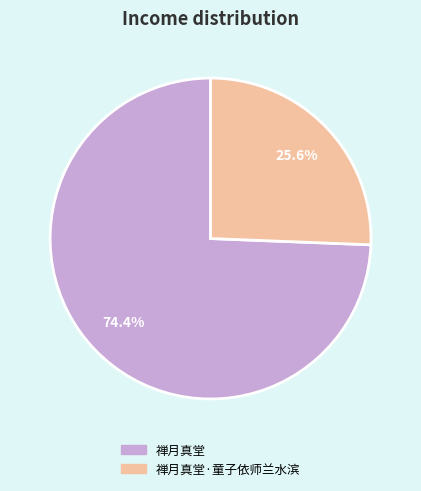

Does any single category account for the majority?

Yes